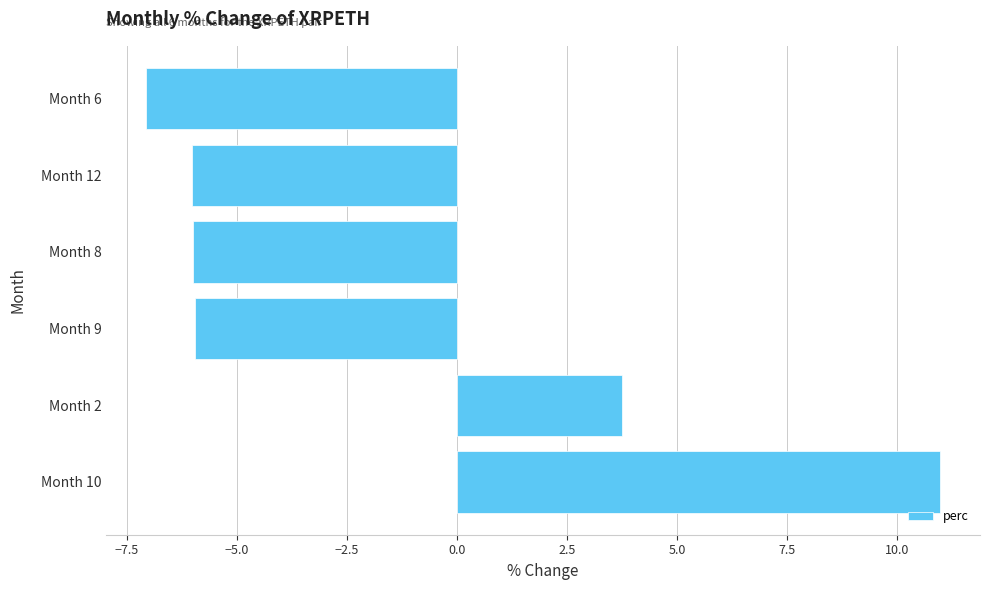

How many values are above zero?

2